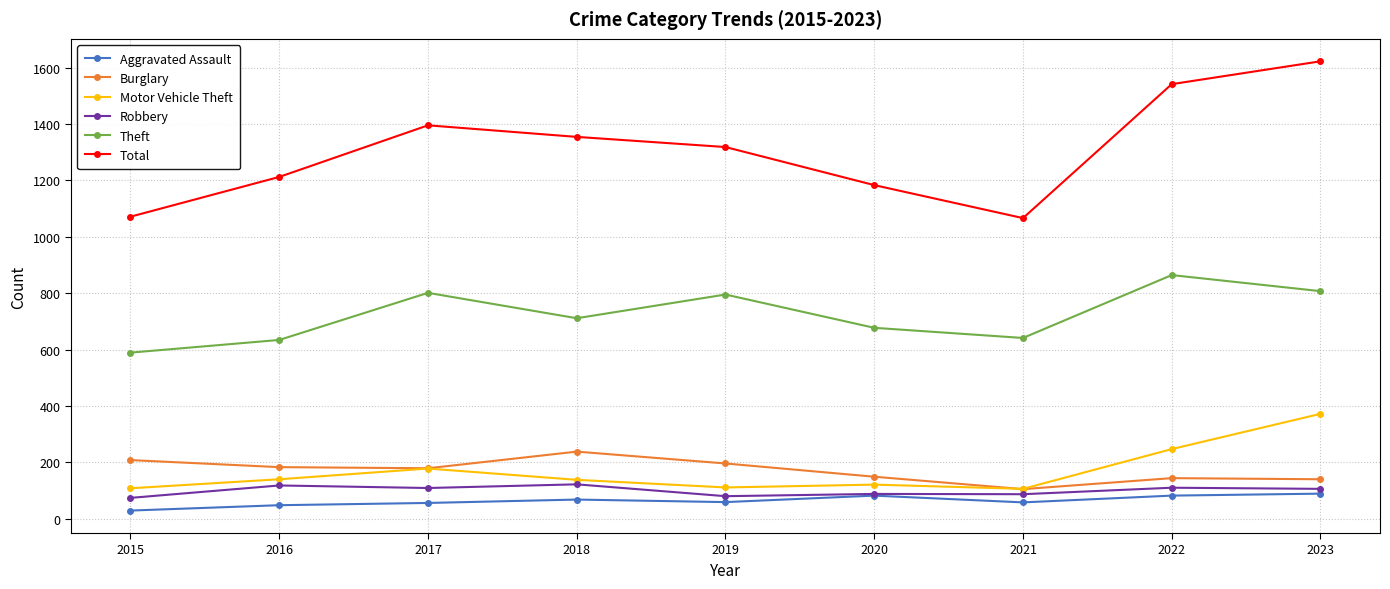

Read the Burglary value at 2017, to the nearest 10.

180